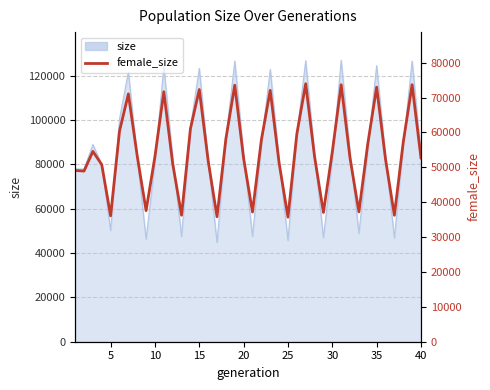

How many interior local peaks (higher than both neighbors) does the data have?

10